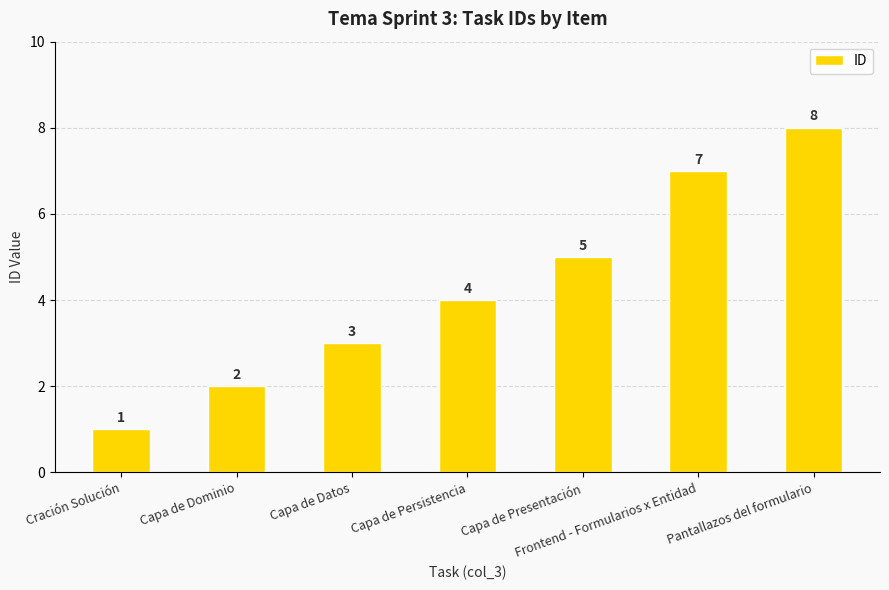

What is the maximum value shown in the chart?

8